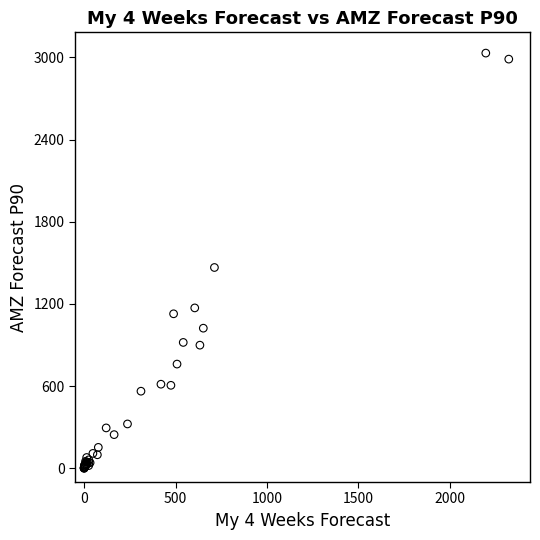

What Y value in the scatter plot is closest to 1515?

1466